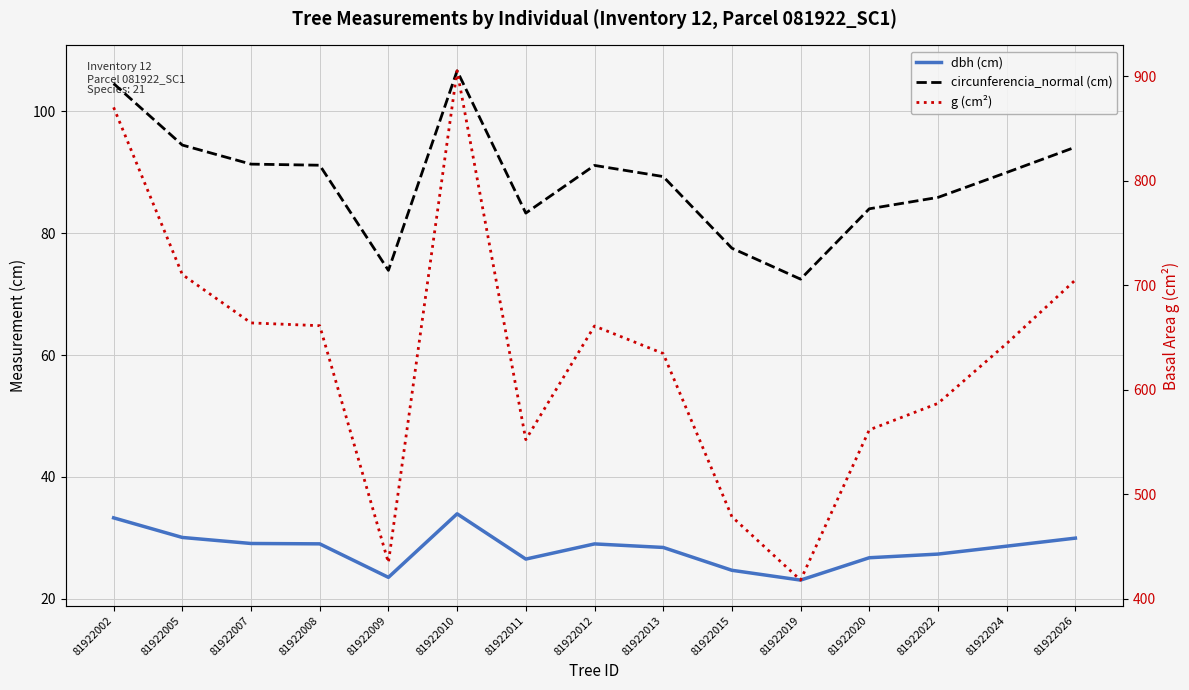

True or false: dbh (cm) has more than 2 interior local peaks.

False